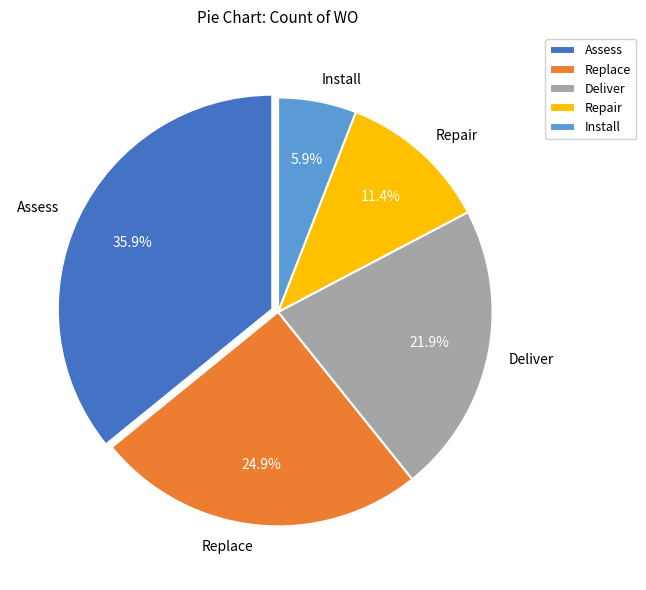

Count the number of slices in the pie.

5